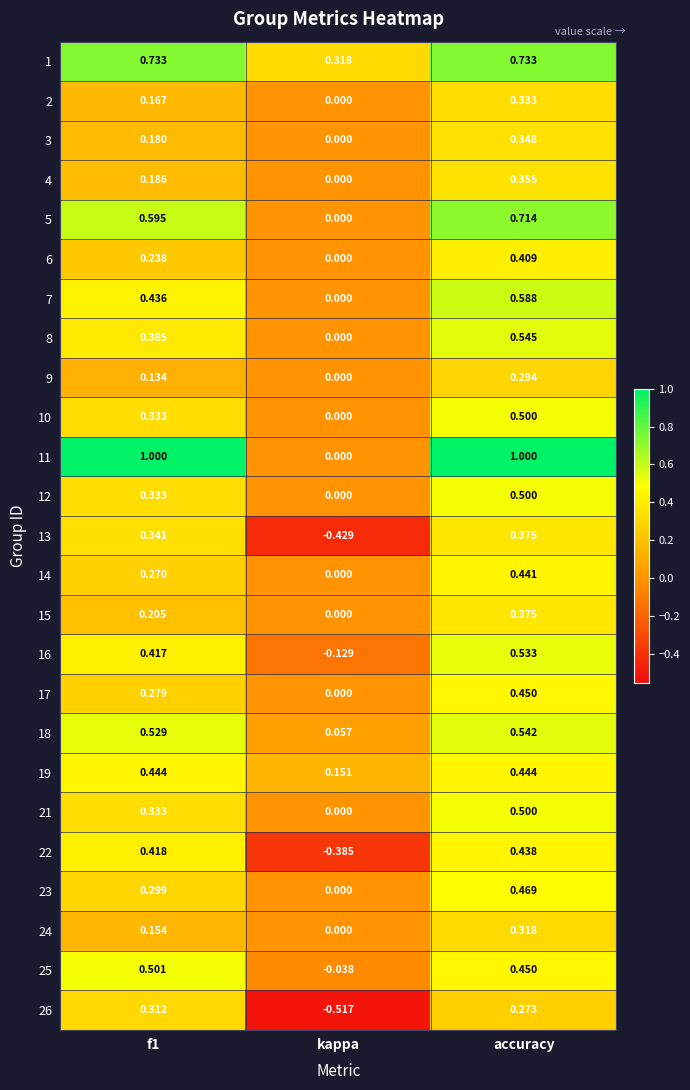

At which category is the sum across all series the highest?

accuracy